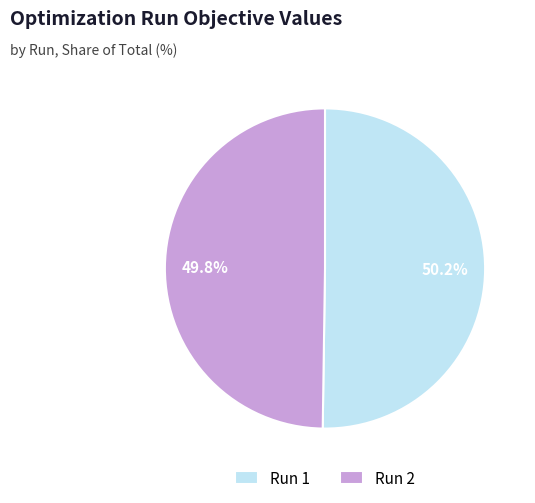

The Run 2 slice represents 38% of the pie. True or false?

False